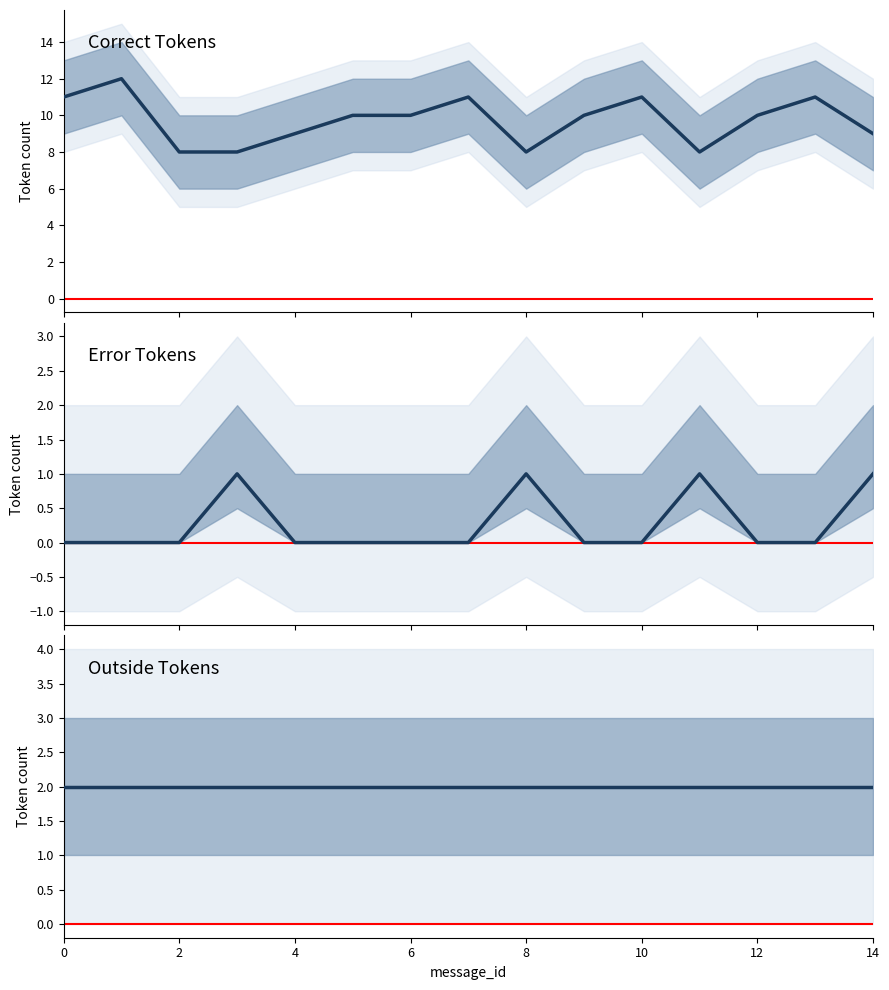

List the series in order of their peak value, lowest first.

Error, Outside, Correct